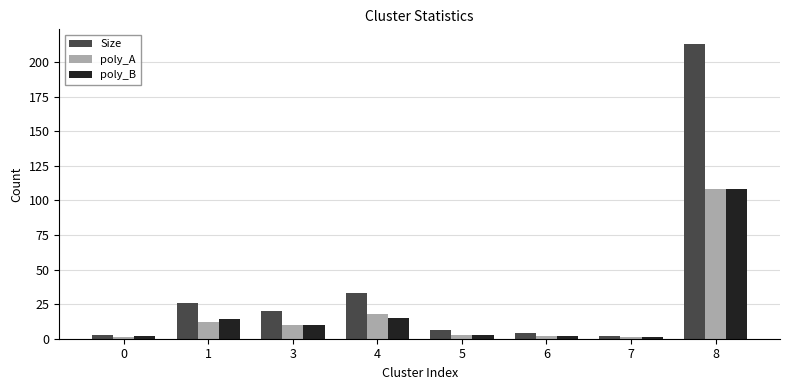

At how many categories does at least one series exceed 126?

1